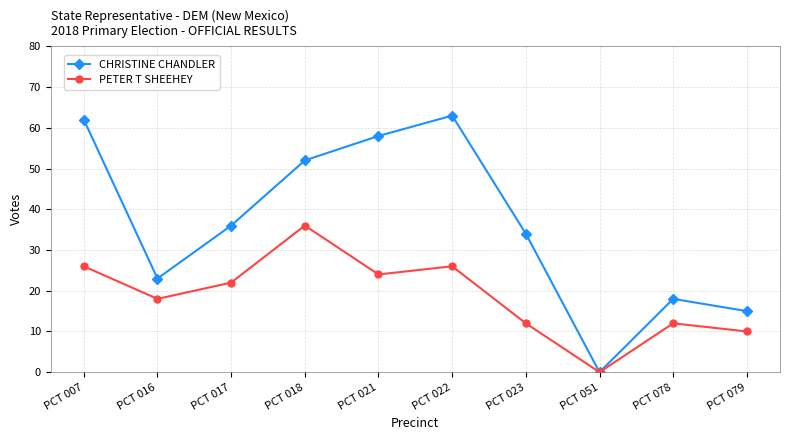

How many data points in PETER T SHEEHEY are less than 22?

5